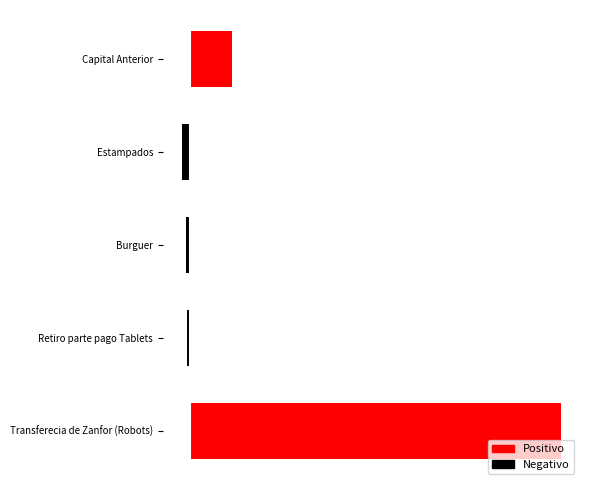

What is the greatest value displayed?

1290914.0